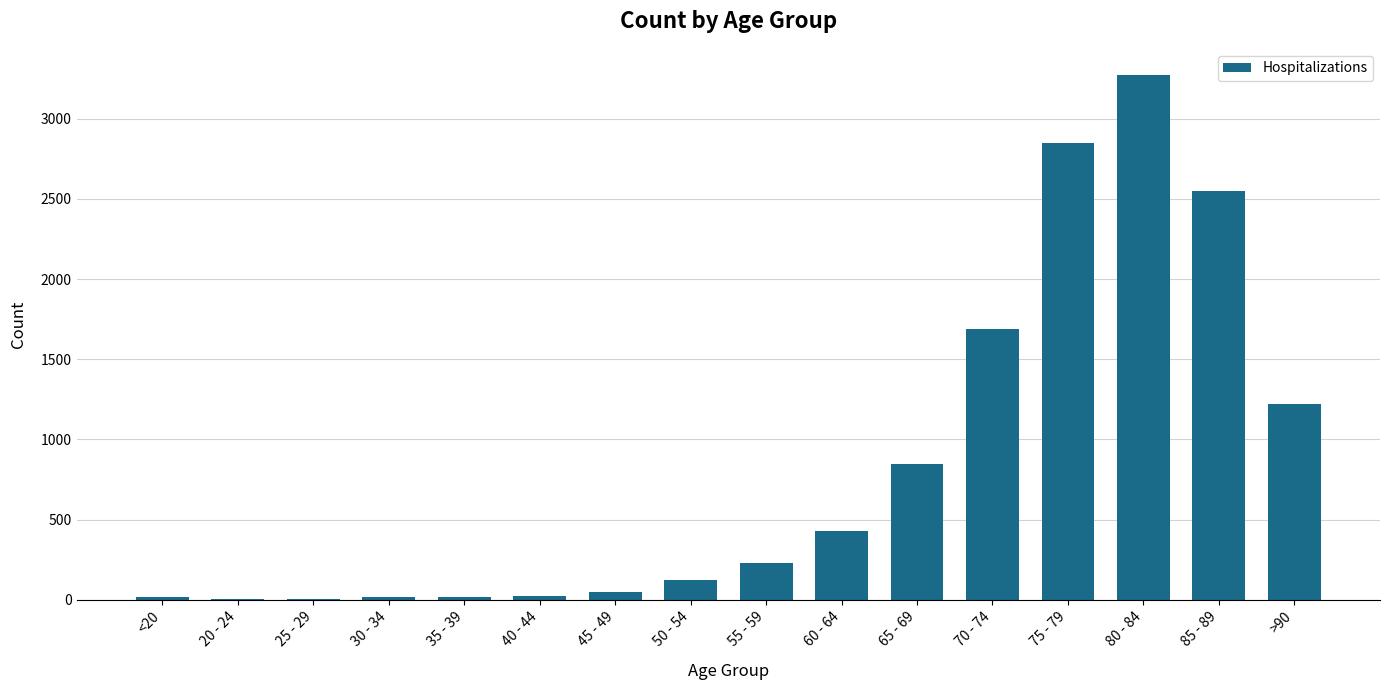

True or false: the data shows 5079 at 80 - 84.

False